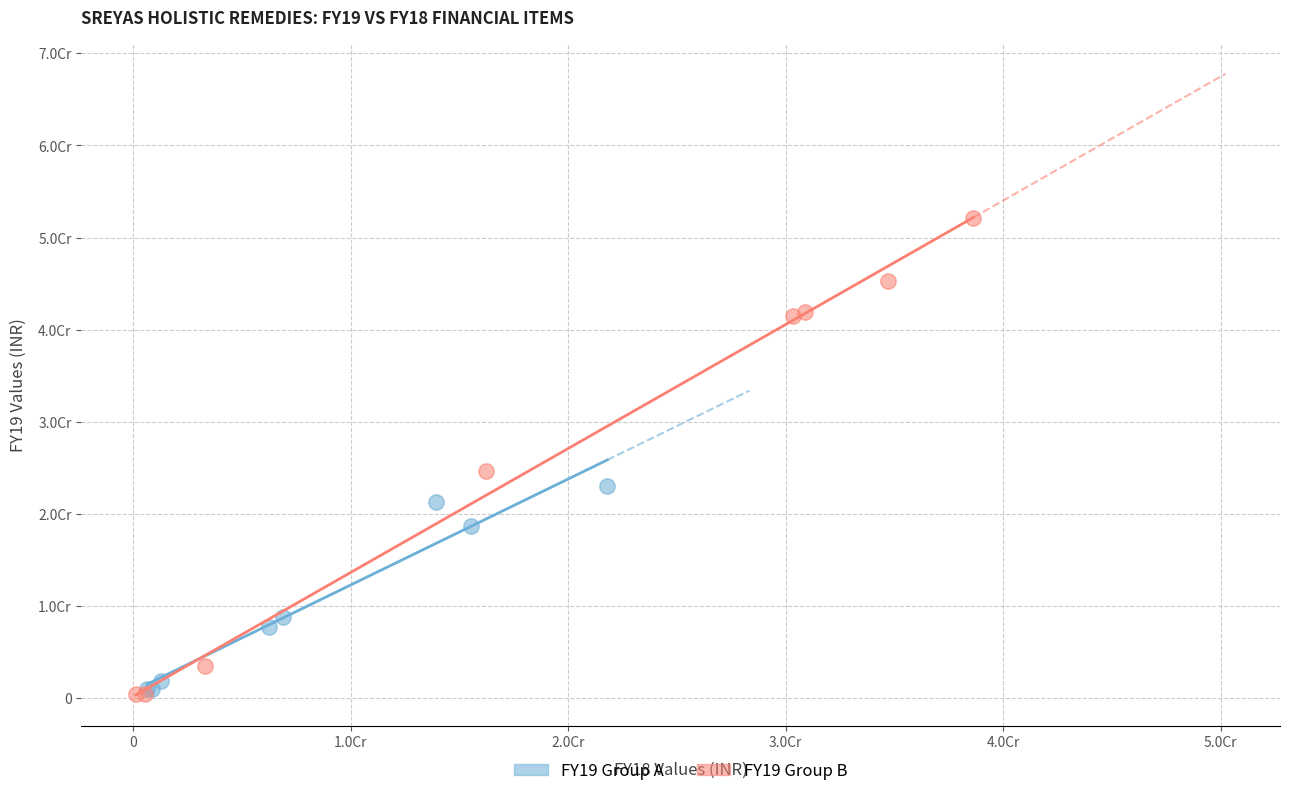

What are all the series names shown in the legend?

FY19 Group A, FY19 Group B